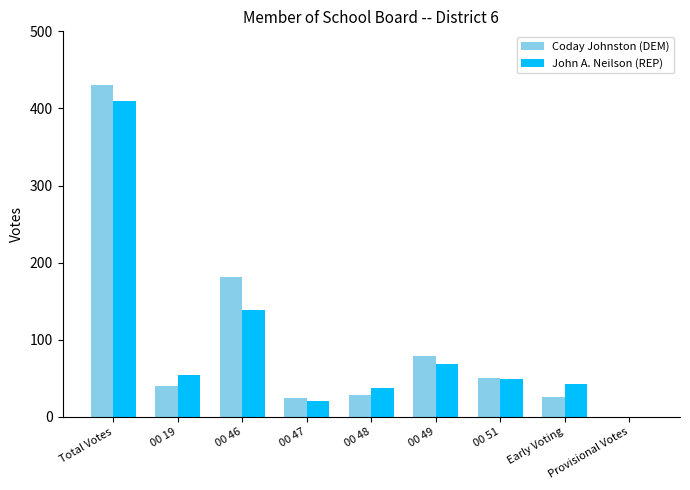

Reading left to right, list all the values displayed in this chart.

Coday Johnston (DEM): 430	40	181	24	29	79	51	26	0
John A. Neilson (REP): 410	54	138	21	38	68	49	42	0